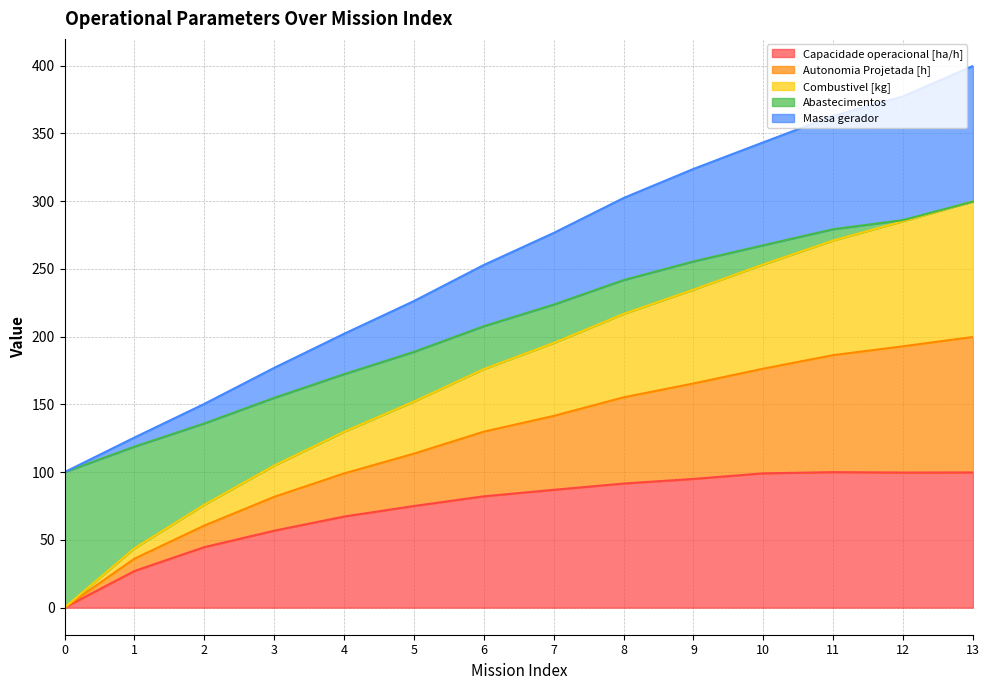

What is the total value across all series at 2?

150.4